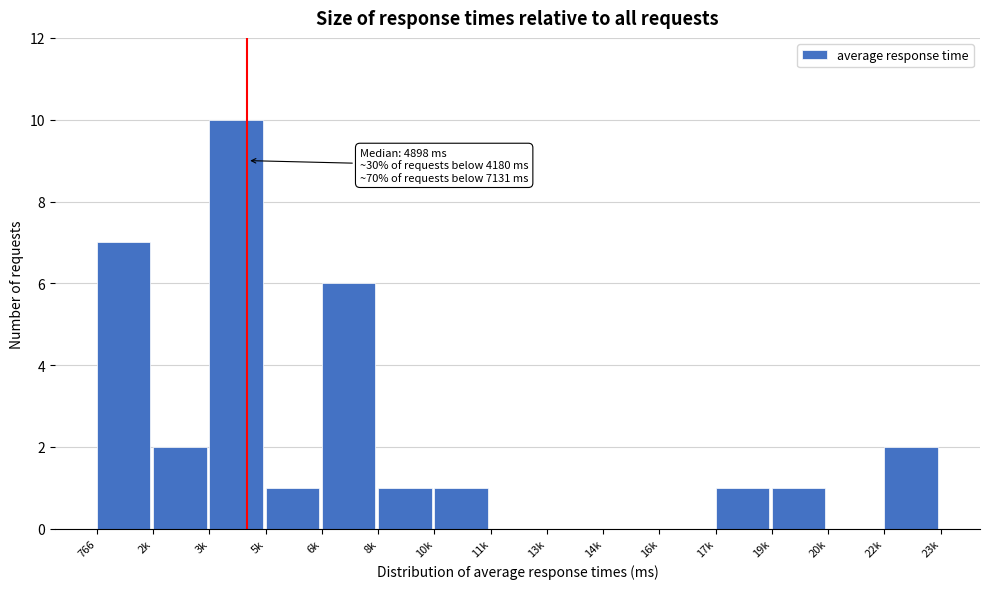

Reading left to right, list all the values displayed in this chart.

766=7	2k=2	3k=10	5k=1	6k=6	8k=1	10k=1	11k=0	13k=0	14k=0	16k=0	17k=1	19k=1	20k=0	22k=2